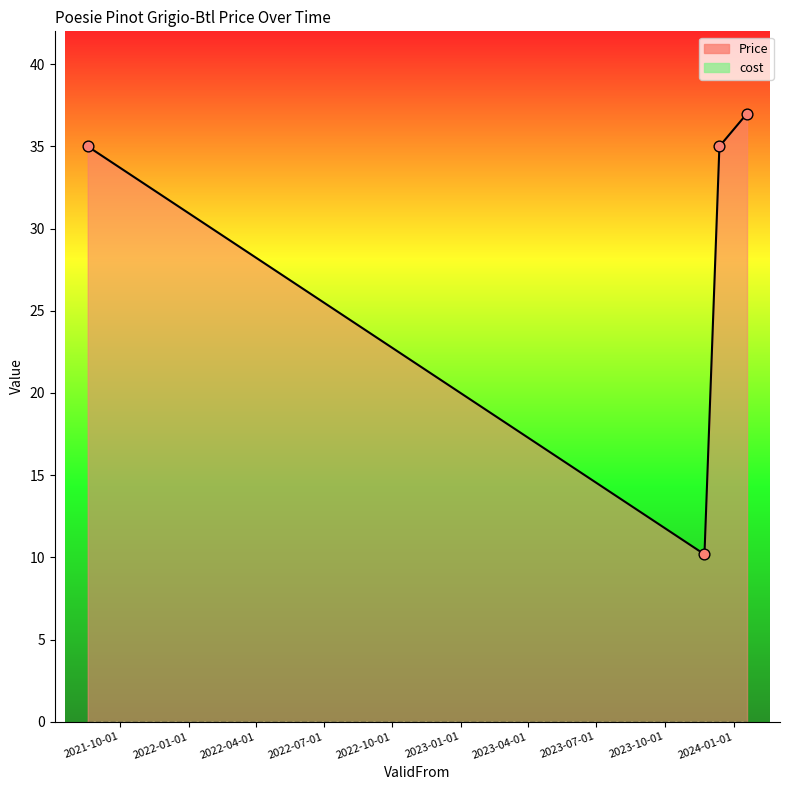

What is the change in value from 2021-08-19 to 2023-11-23?

-24.8